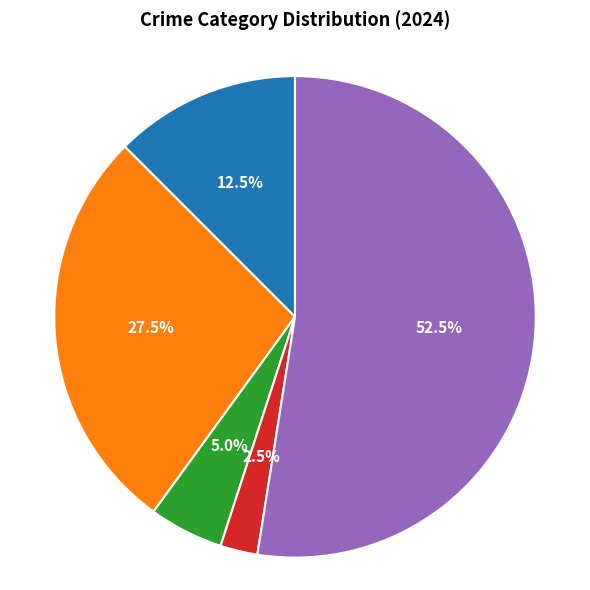

Is there a majority slice in this chart?

Yes